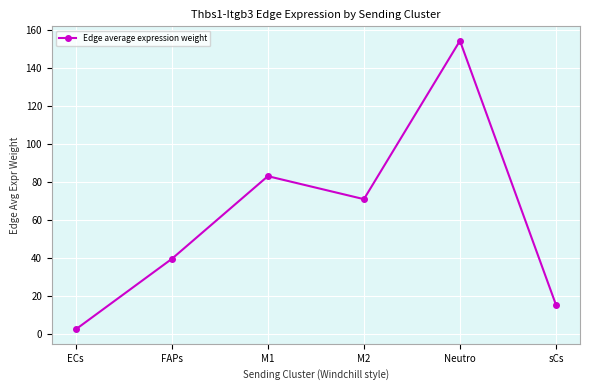

List the labels in order of value, smallest first.

ECs, sCs, FAPs, M2, M1, Neutro